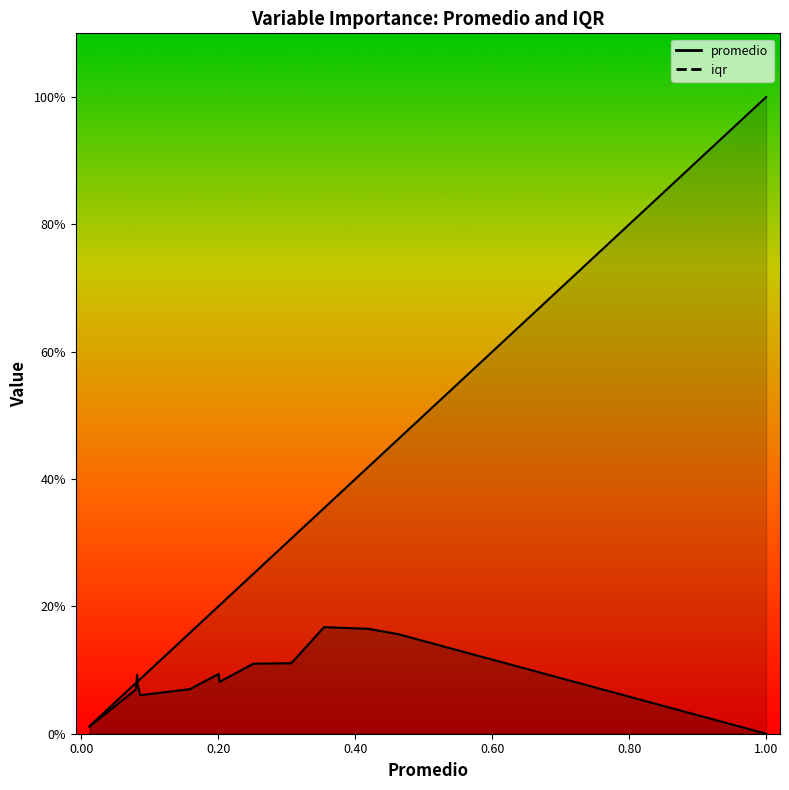

How many times do promedio and iqr cross each other?

2